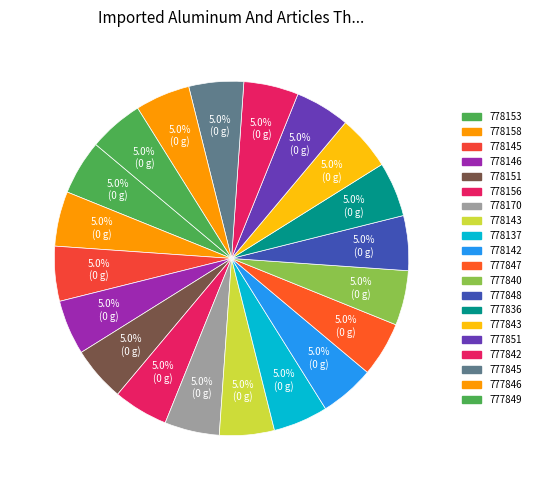

Which has a higher value, 778151 or 778156?

778156